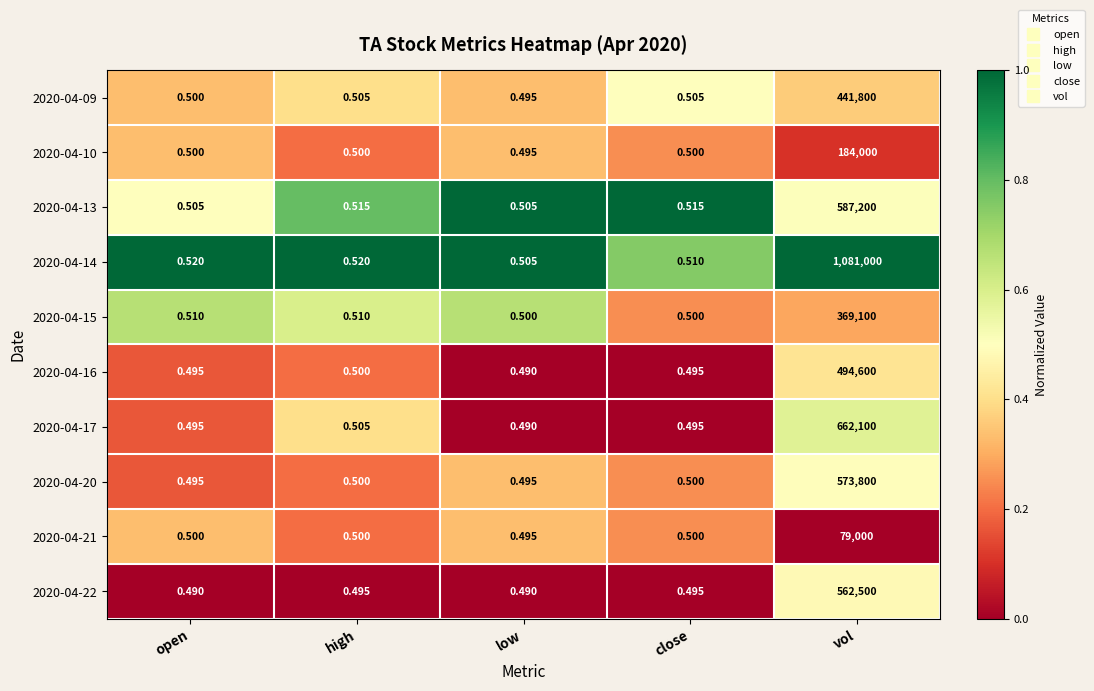

How many categories are shown in the chart?

5